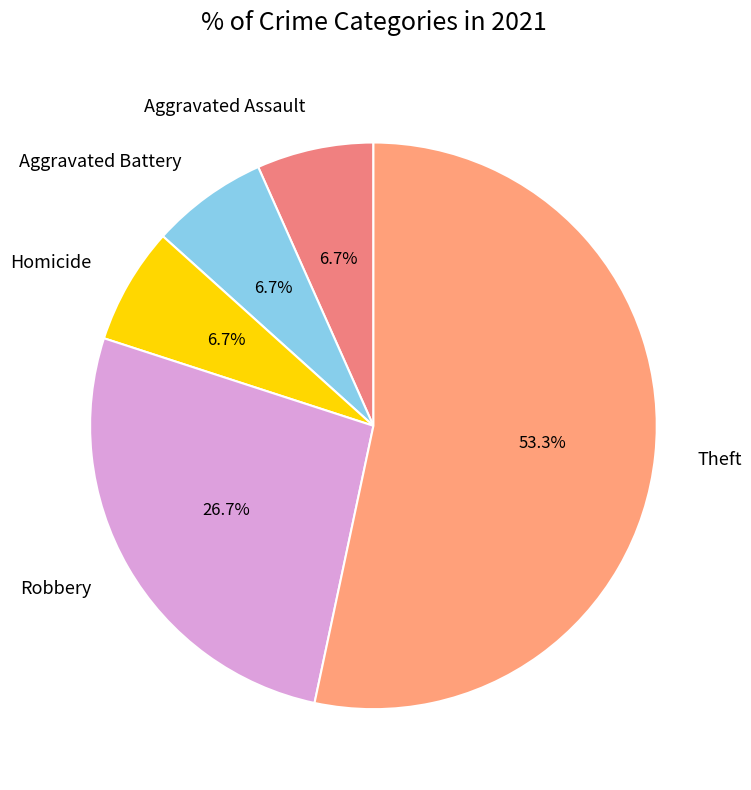

How many slices are in this pie chart?

5